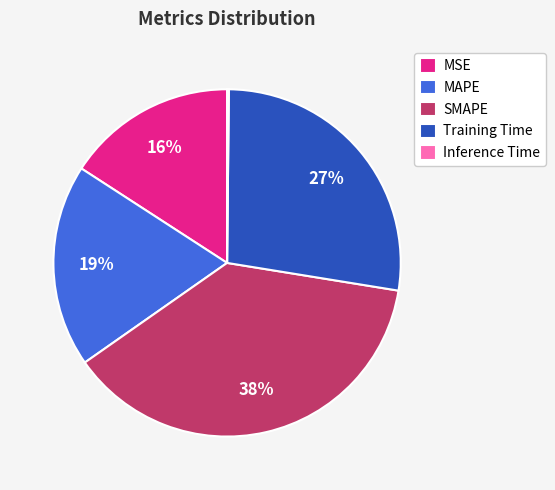

The Training Time slice represents 13% of the pie. True or false?

False